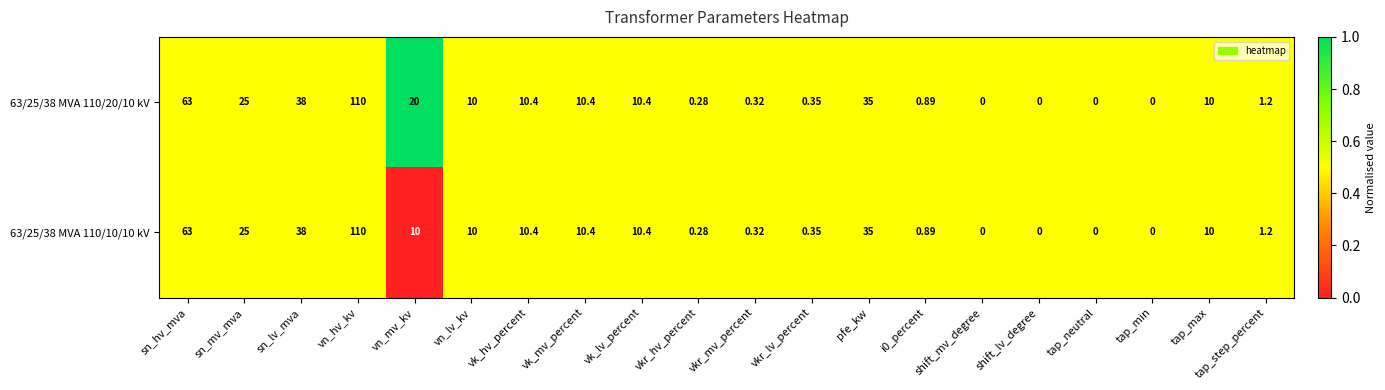

Which label corresponds to the largest value in the chart?

vn_hv_kv